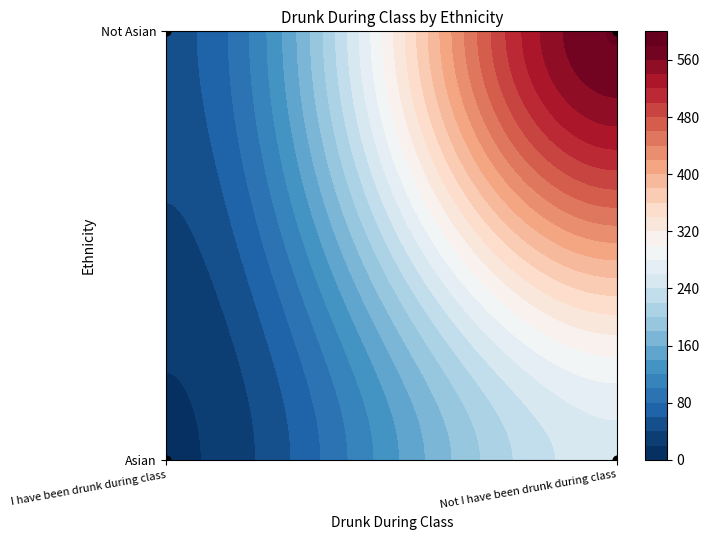

The value at Not I have been drunk during class is -1. True or false?

False